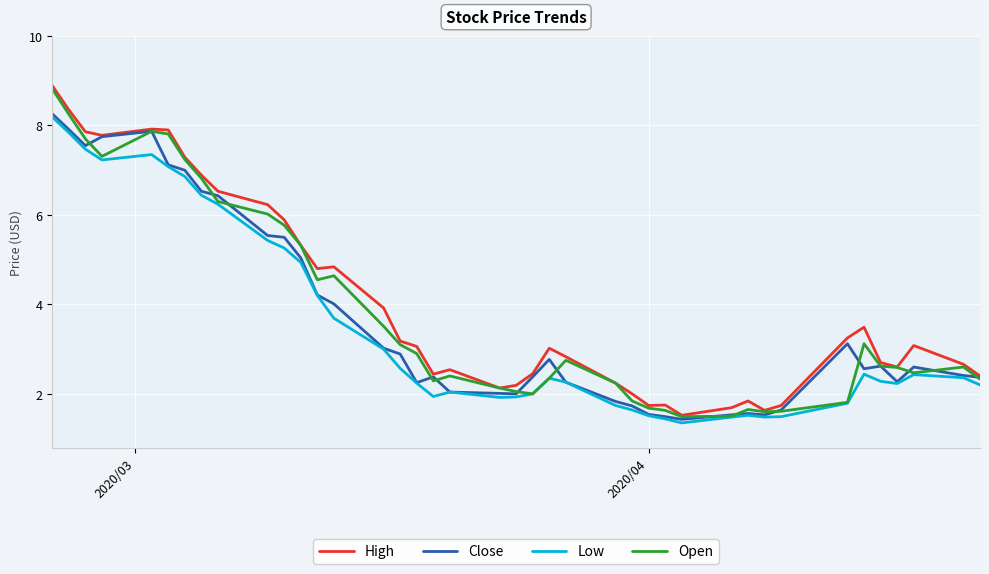

What is the minimum value shown in the chart?

1.4